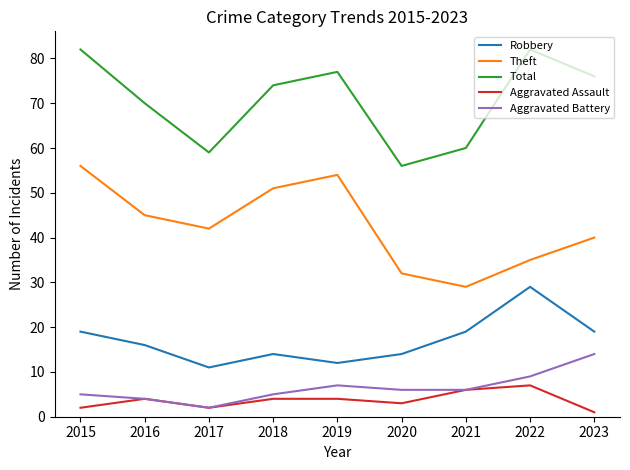

Between 2021 and 2023, which series saw the biggest shift?

Total